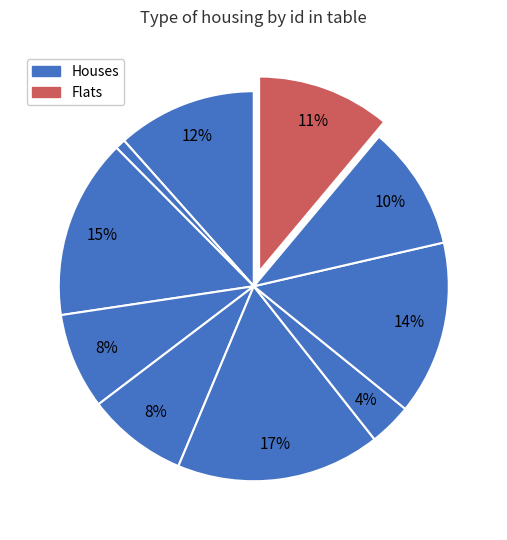

How many segments does this pie chart have?

10